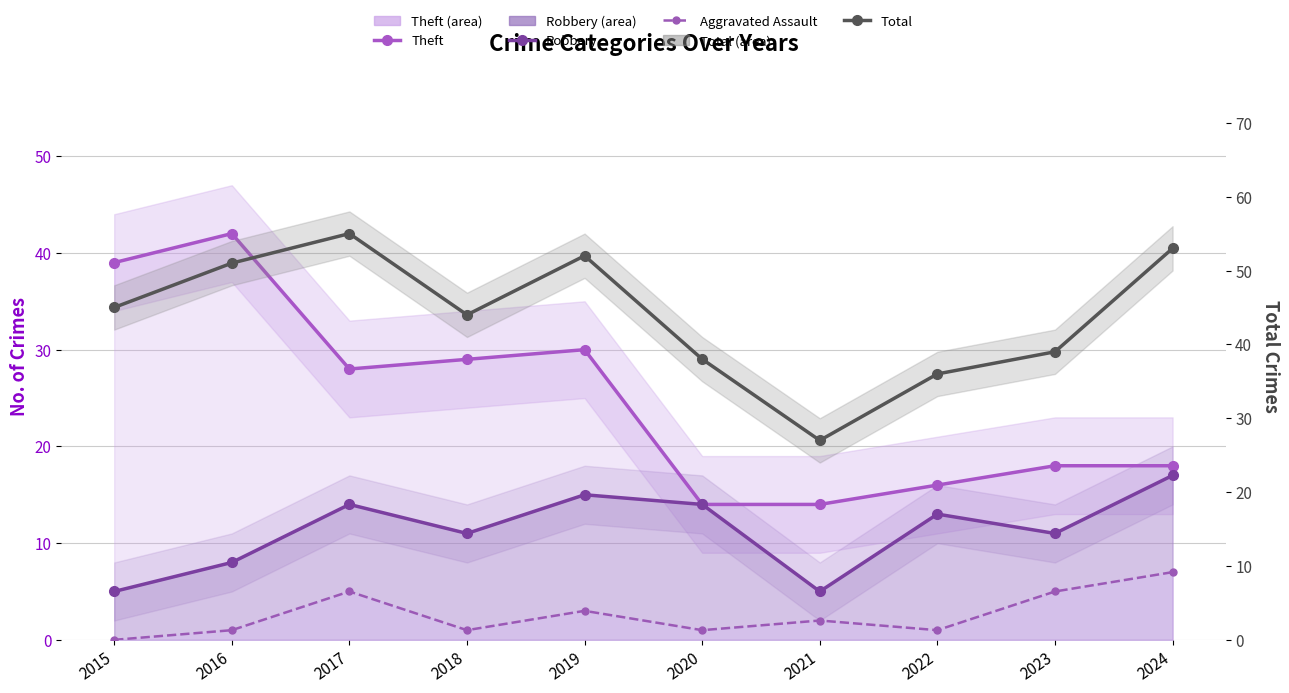

Where is the first local minimum for Total?

2018